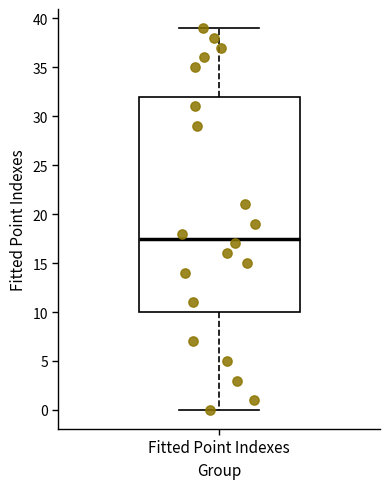

Read this box plot against the y-axis: the position of the median line, the range covered by the box, and the ends of both whiskers. The values are not printed on the chart, so give them approximately, as read against the axis.

median 17.5, box 10.0 to 32.0, whiskers 0.0 to 39.0